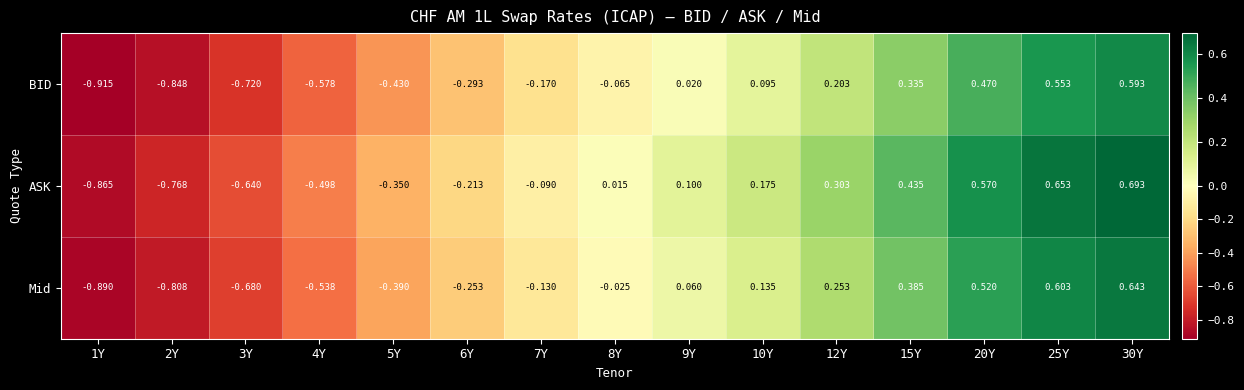

At how many categories does at least one series exceed 0?

8